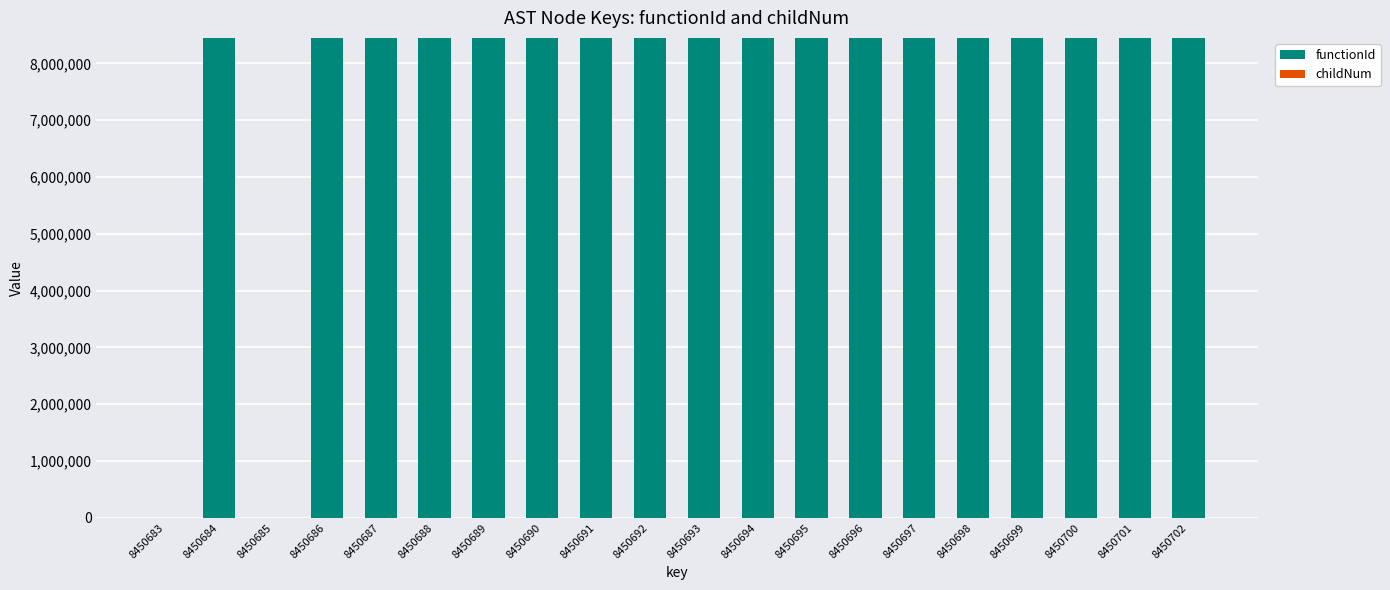

The value of functionId at 8450684 is 13097222. True or false?

False